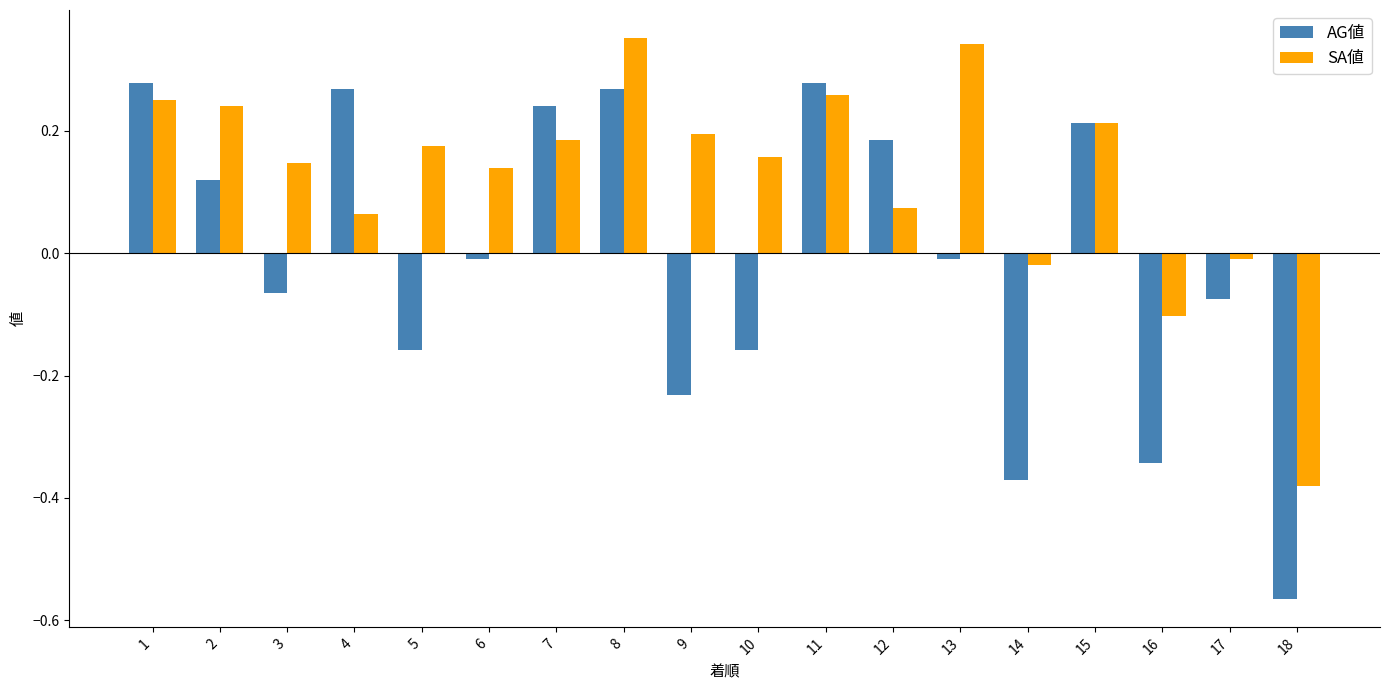

What are all the series names shown in the legend?

AG値, SA値